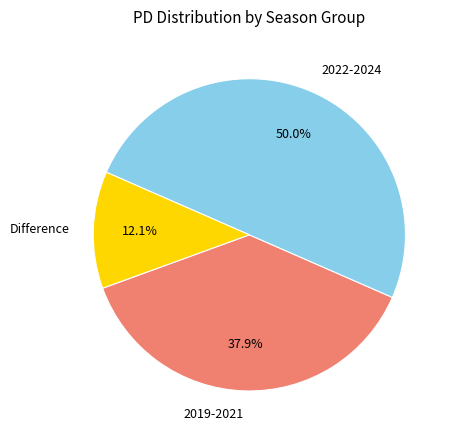

To the nearest percent, what is the difference between the largest and smallest slice percentages?

38%